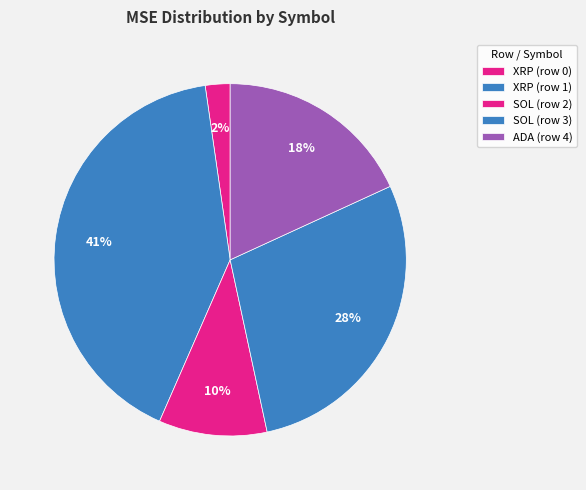

What percentage is the SOL (row 3) slice, to the nearest percent?

28%